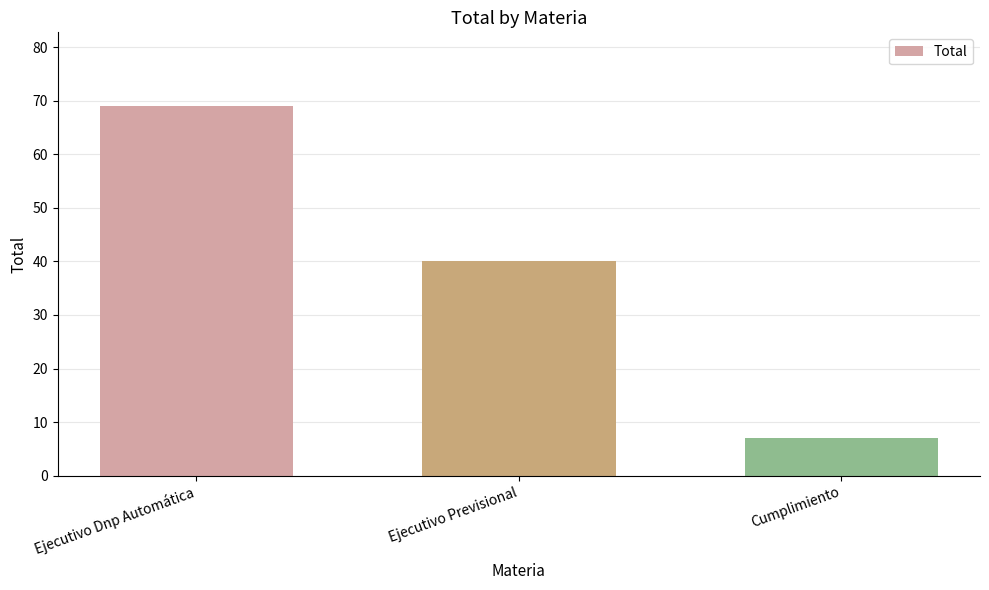

At which label does the data first exceed 40?

Ejecutivo Dnp Automática